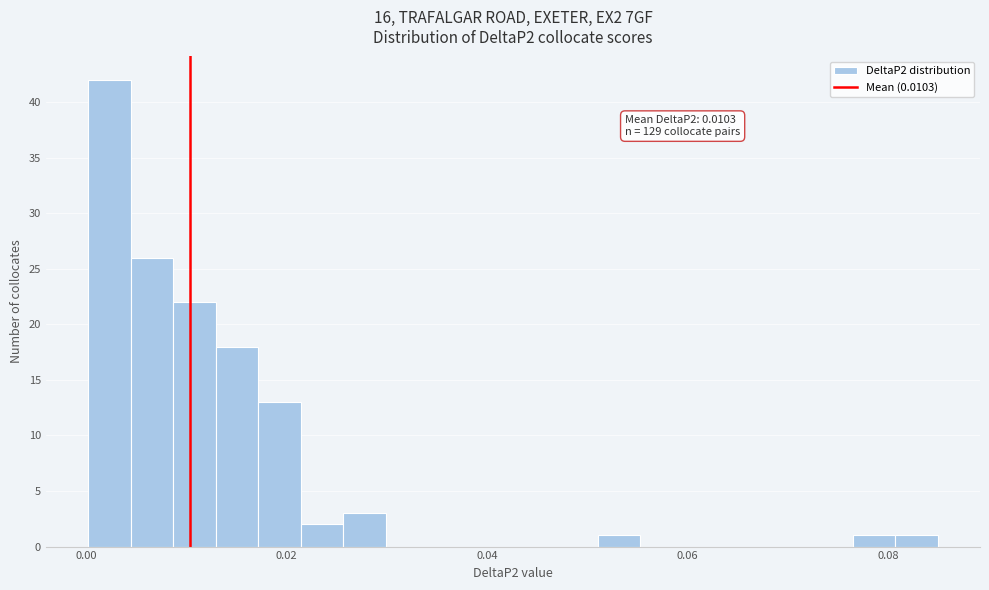

Around what value on the x-axis is the tallest bar? Give the approximate position of its centre, as read against the axis.

0.002